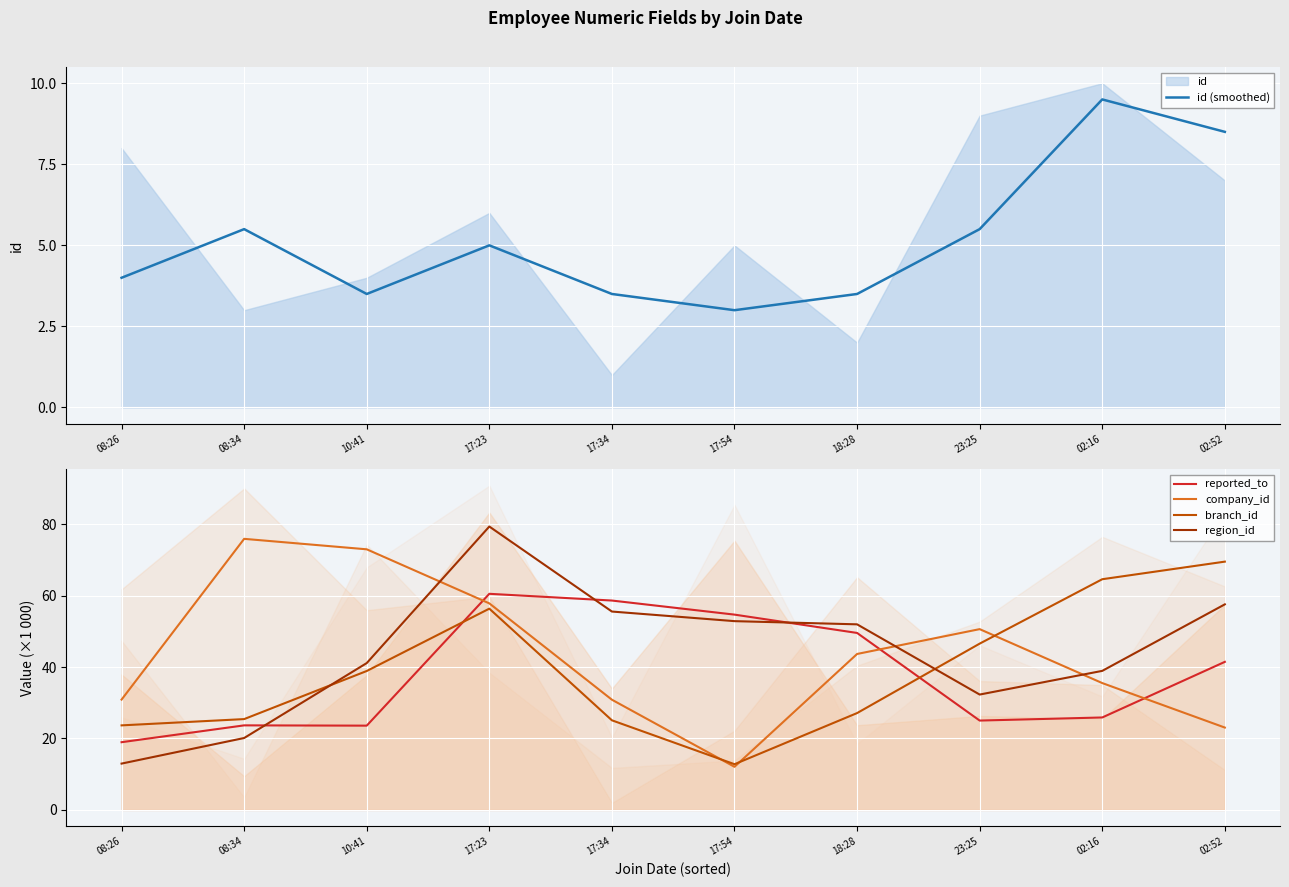

Does the chart display data point markers on the line(s)?

No